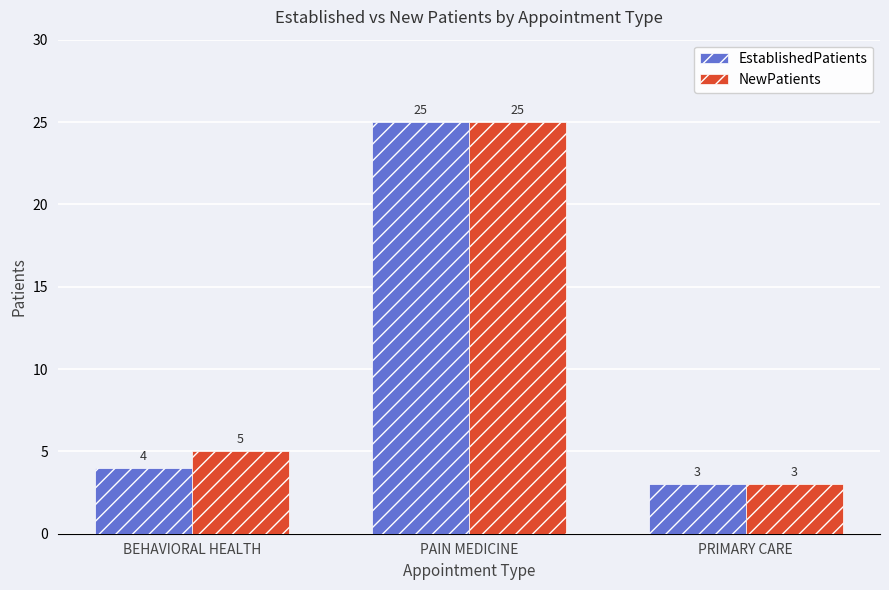

Rank the series at BEHAVIORAL HEALTH from lowest to highest value.

EstablishedPatients, NewPatients